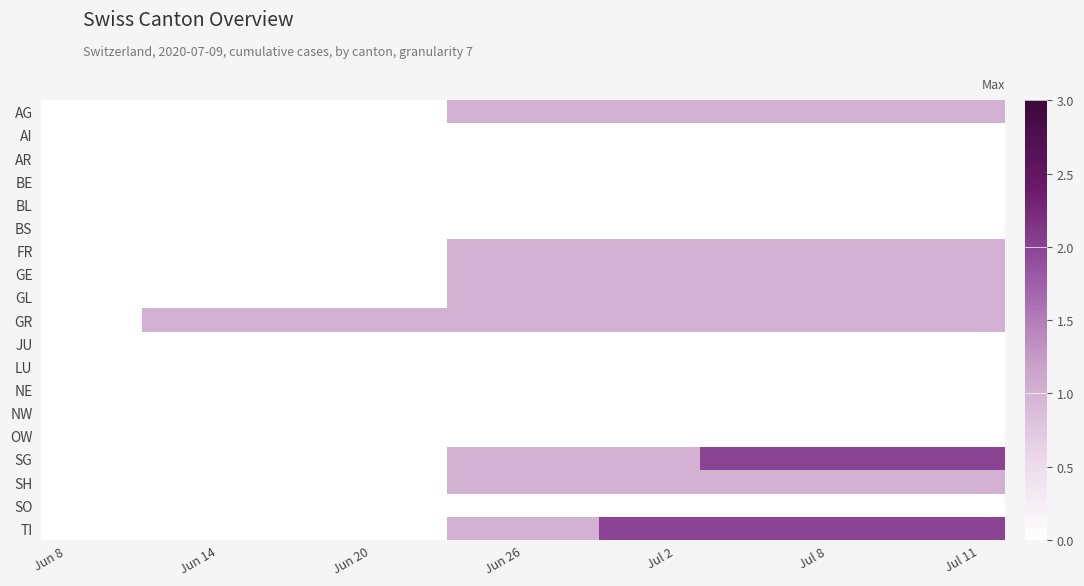

Reading right to left, transcribe all the data shown in this chart.

AG: 1	1	1	1	1	1	1	1	1	1	1	0	0	0	0	0	0	0	0
AI: 0	0	0	0	0	0	0	0	0	0	0	0	0	0	0	0	0	0	0
AR: 0	0	0	0	0	0	0	0	0	0	0	0	0	0	0	0	0	0	0
BE: 0	0	0	0	0	0	0	0	0	0	0	0	0	0	0	0	0	0	0
BL: 0	0	0	0	0	0	0	0	0	0	0	0	0	0	0	0	0	0	0
BS: 0	0	0	0	0	0	0	0	0	0	0	0	0	0	0	0	0	0	0
FR: 1	1	1	1	1	1	1	1	1	1	1	0	0	0	0	0	0	0	0
GE: 1	1	1	1	1	1	1	1	1	1	1	0	0	0	0	0	0	0	0
GL: 1	1	1	1	1	1	1	1	1	1	1	0	0	0	0	0	0	0	0
GR: 1	1	1	1	1	1	1	1	1	1	1	1	1	1	1	1	1	0	0
JU: 0	0	0	0	0	0	0	0	0	0	0	0	0	0	0	0	0	0	0
LU: 0	0	0	0	0	0	0	0	0	0	0	0	0	0	0	0	0	0	0
NE: 0	0	0	0	0	0	0	0	0	0	0	0	0	0	0	0	0	0	0
NW: 0	0	0	0	0	0	0	0	0	0	0	0	0	0	0	0	0	0	0
OW: 0	0	0	0	0	0	0	0	0	0	0	0	0	0	0	0	0	0	0
SG: 2	2	2	2	2	2	1	1	1	1	1	0	0	0	0	0	0	0	0
SH: 1	1	1	1	1	1	1	1	1	1	1	0	0	0	0	0	0	0	0
SO: 0	0	0	0	0	0	0	0	0	0	0	0	0	0	0	0	0	0	0
TI: 2	2	2	2	2	2	2	2	1	1	1	0	0	0	0	0	0	0	0